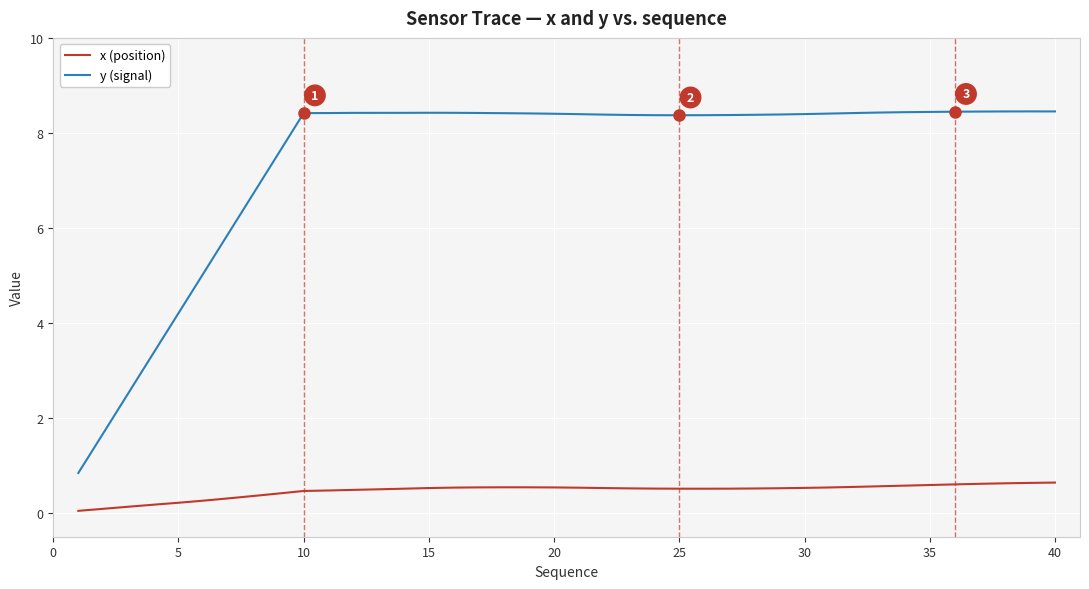

What is the greatest value displayed?

8.5